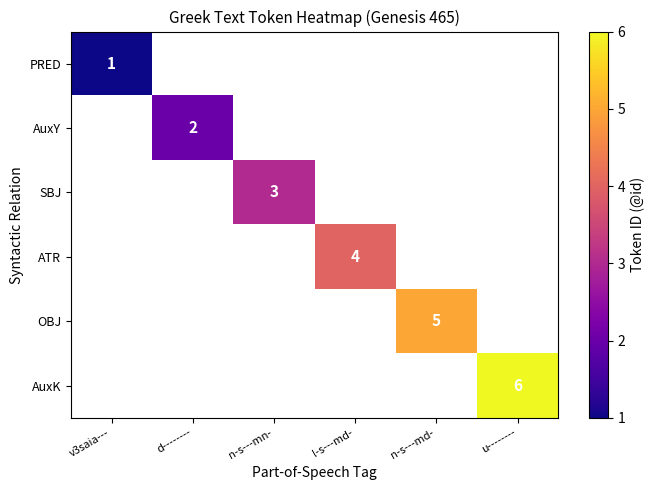

The OBJ series shows 2 at n-s---md-. True or false?

False